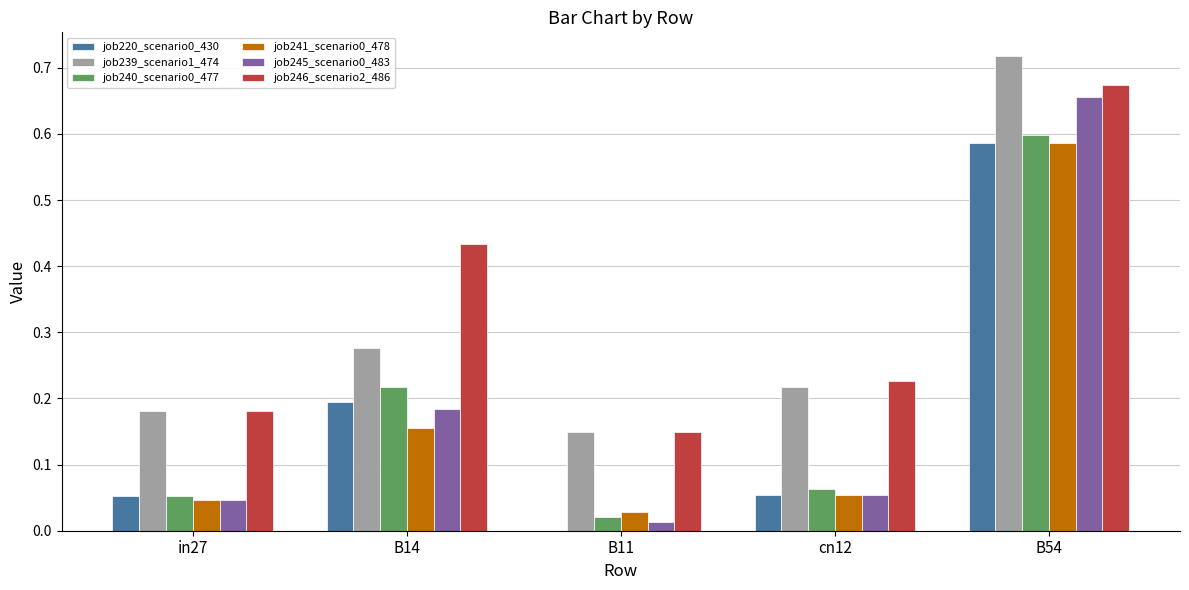

Is the value of job245_scenario0_483 at cn12 greater than the value of job239_scenario1_474 at cn12?

No